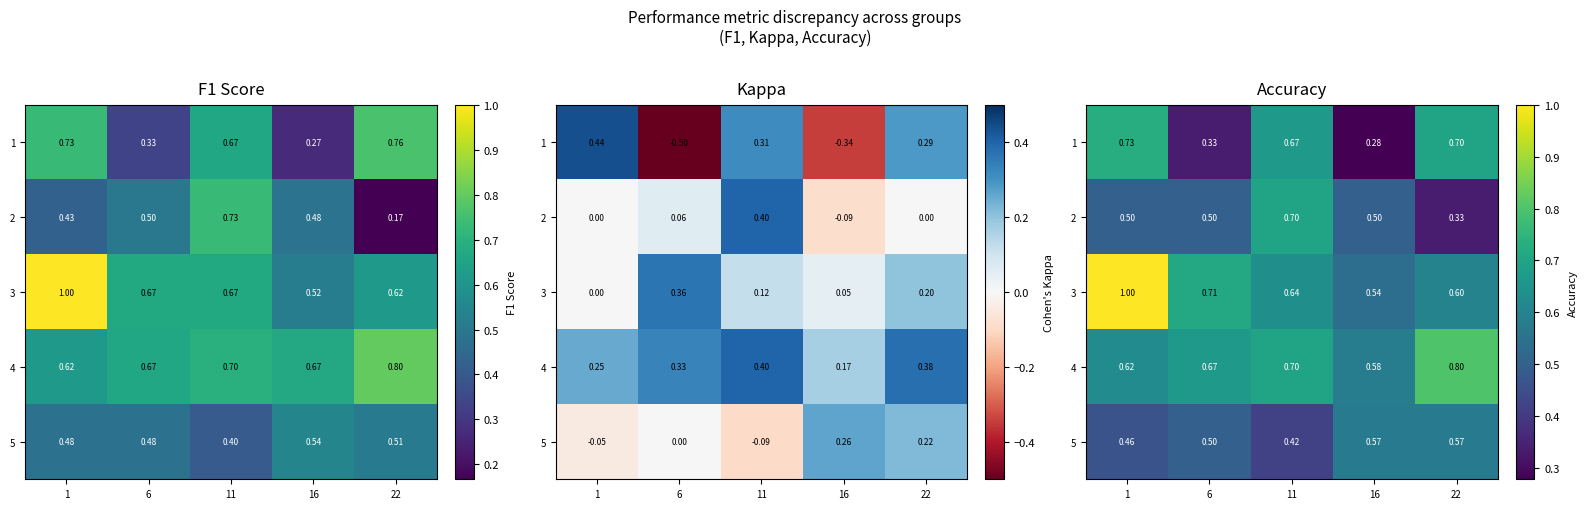

At which category is the sum across all series the highest?

1